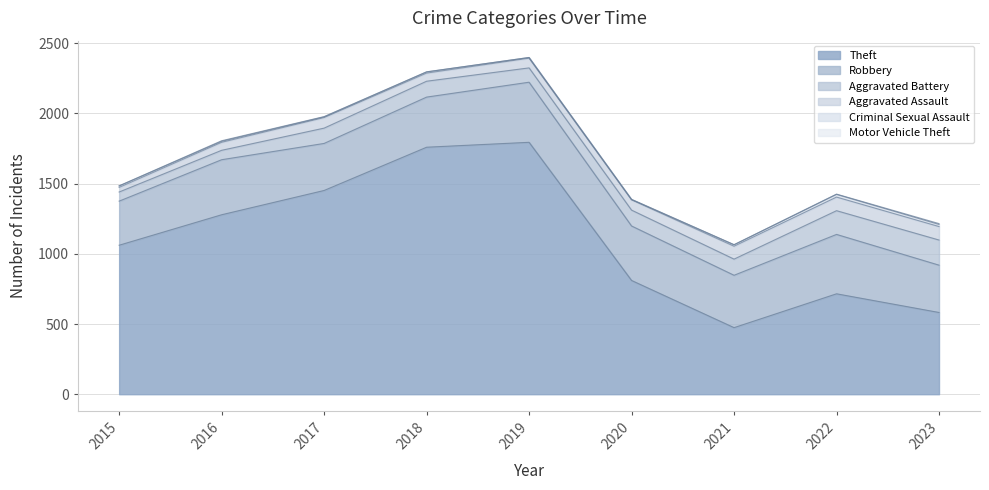

Between 2017 and 2019, which series saw the biggest shift?

Theft